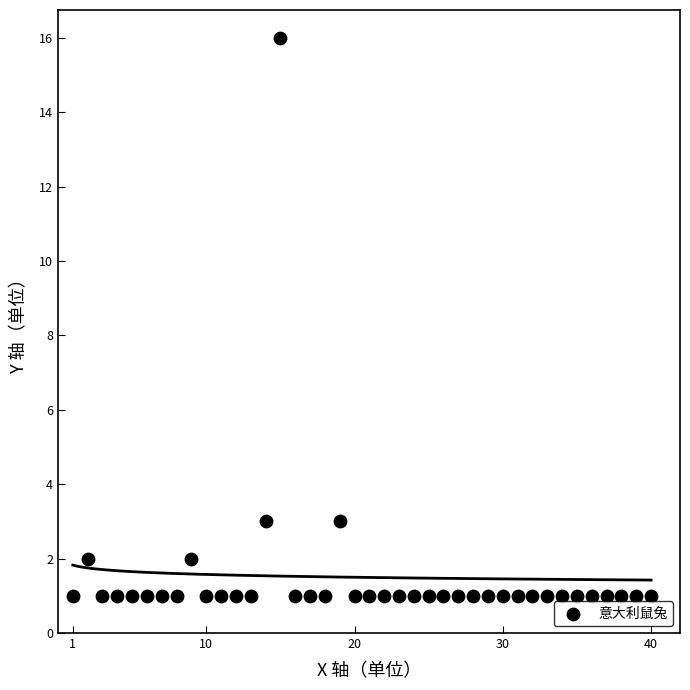

What is the range of Y values (max minus min)?

15